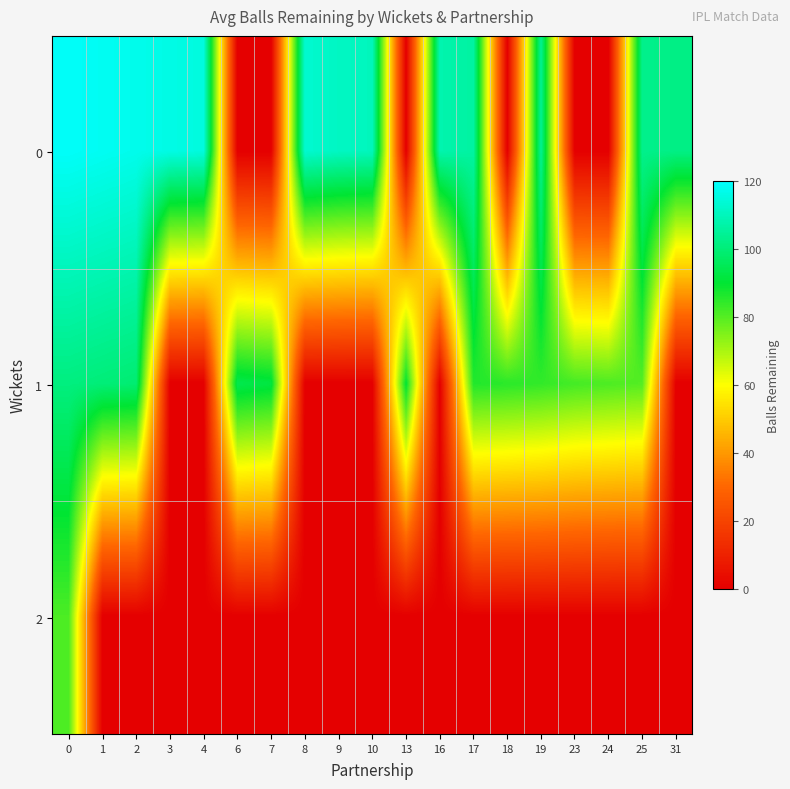

Count the number of data series in this chart.

3